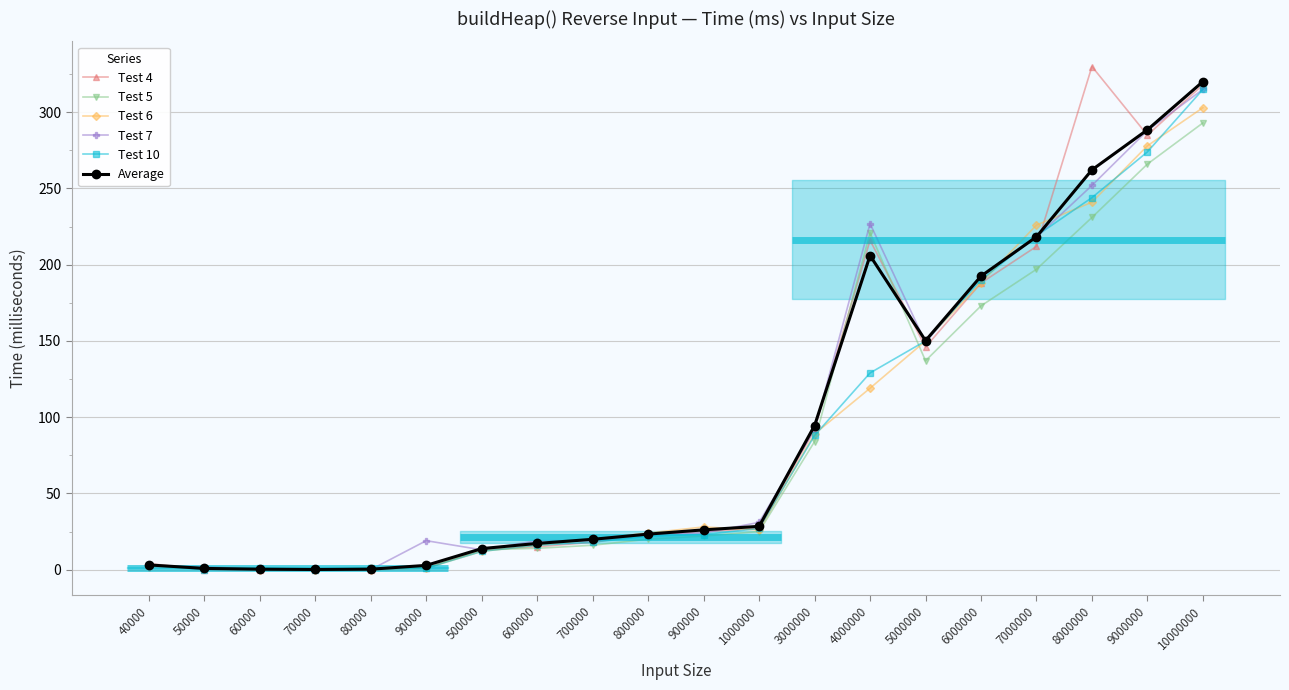

List the series in order of their peak value, highest first.

Test 4, Average, Test 7, Test 10, Test 6, Test 5